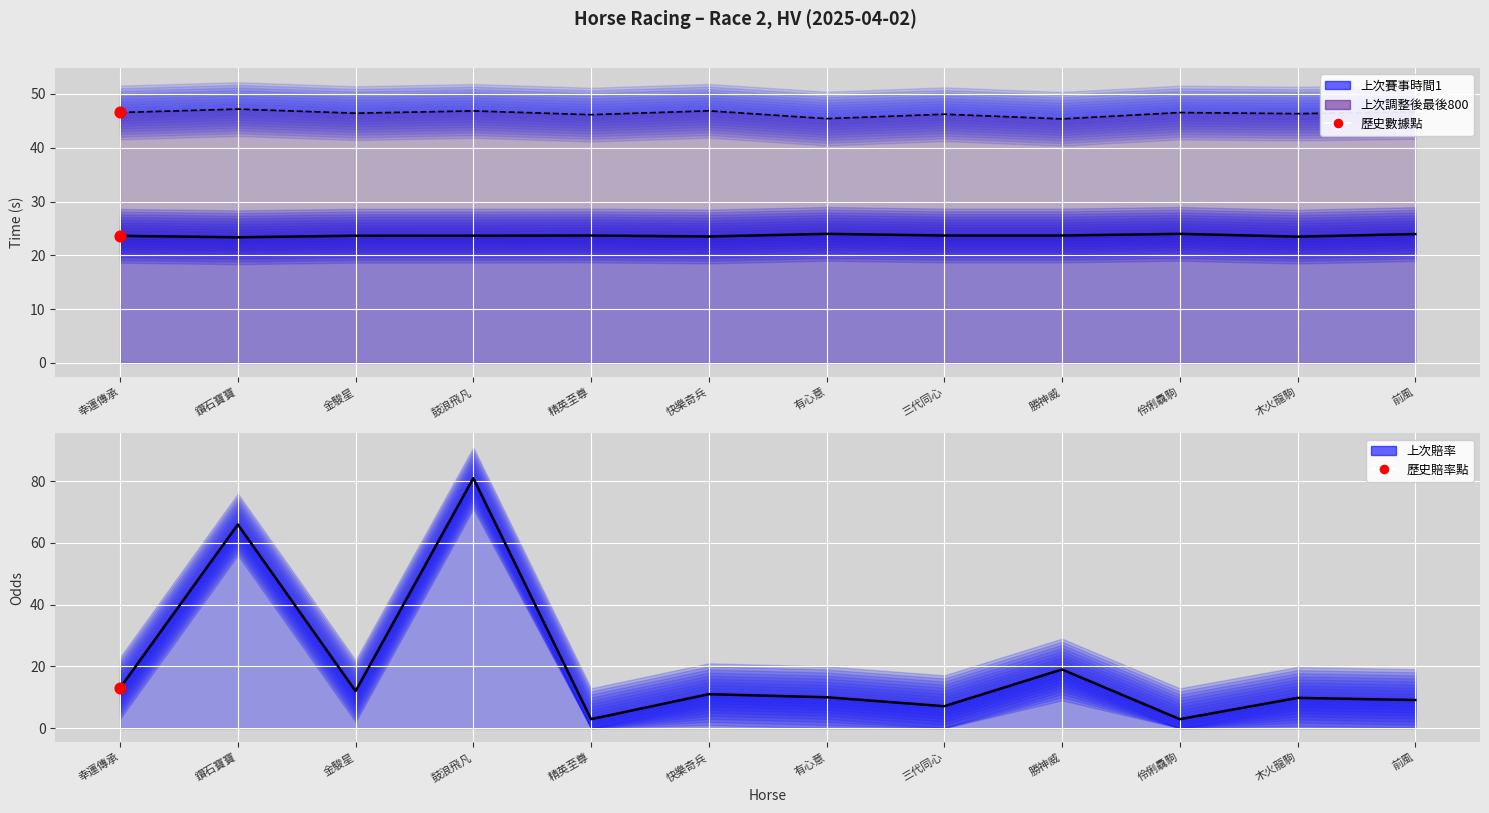

Which series contains the highest Y value?

上次賠率